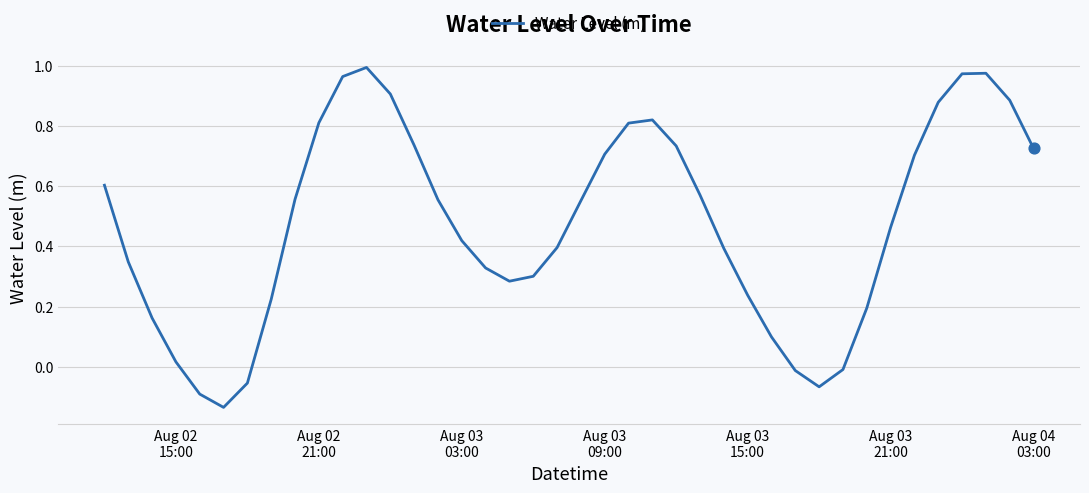

What is the difference between the maximum and minimum values?

1.1